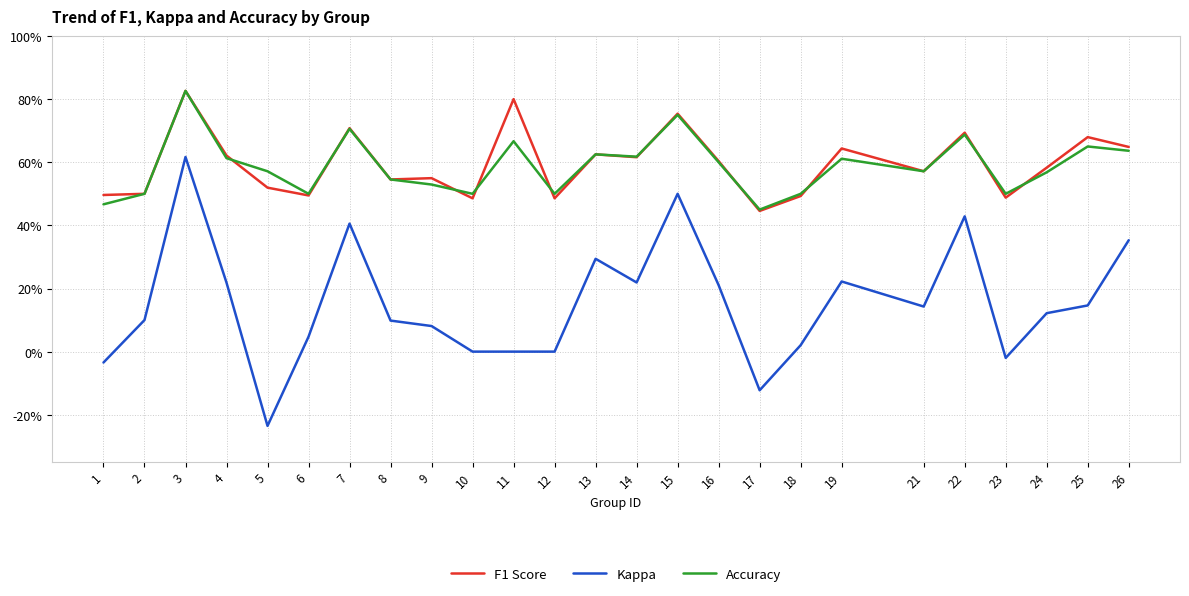

List the series in order of their peak value, highest first.

F1 Score, Accuracy, Kappa